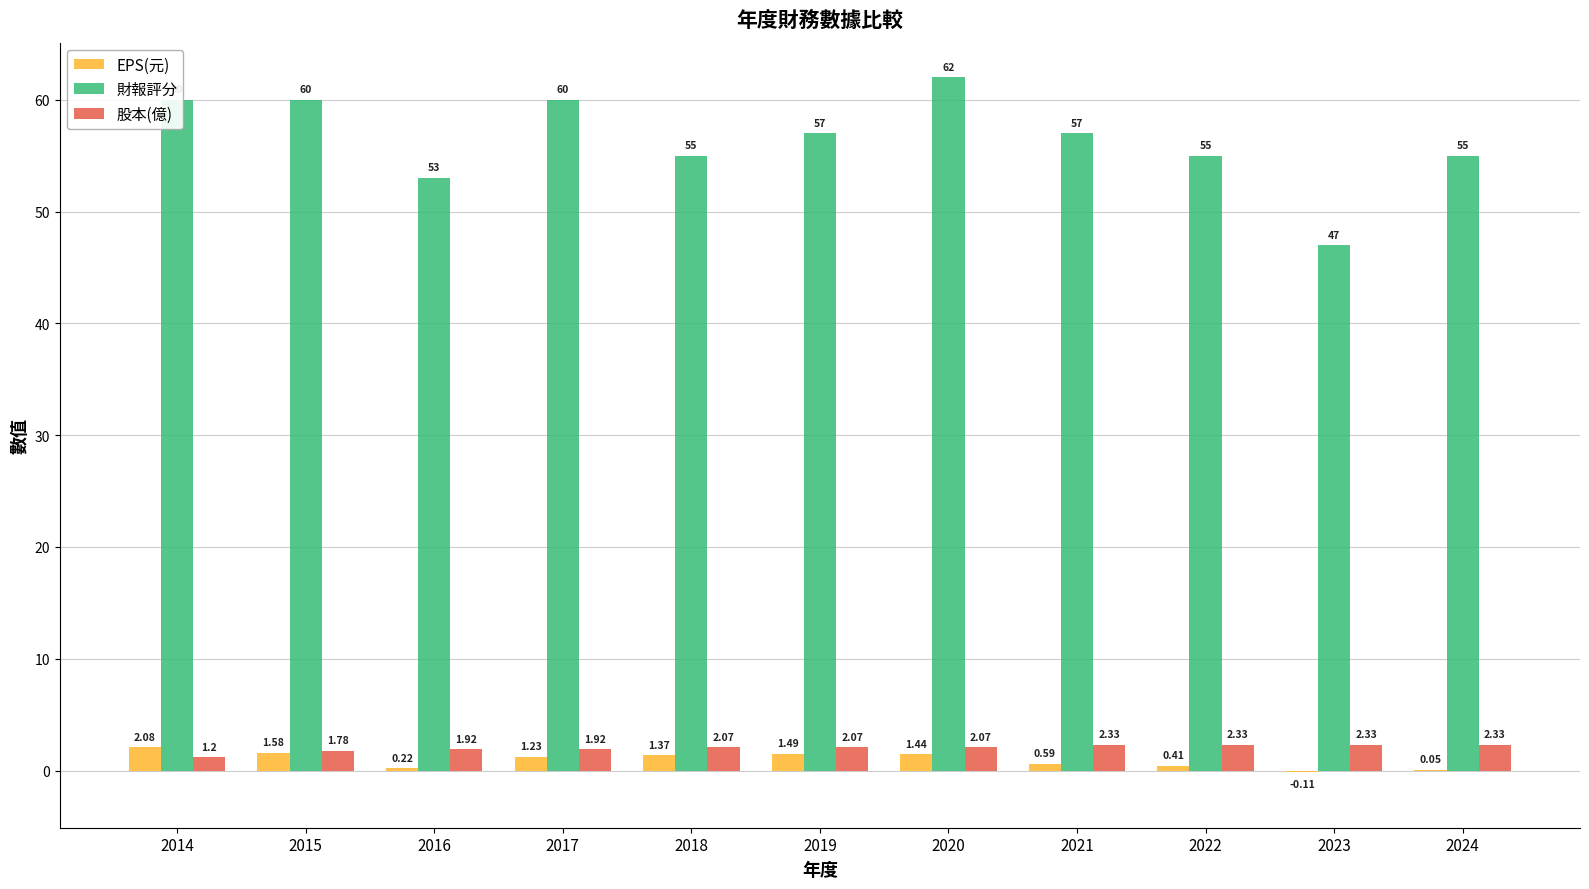

Is the value of 股本(億) at 2016 greater than the value of EPS(元) at 2018?

Yes